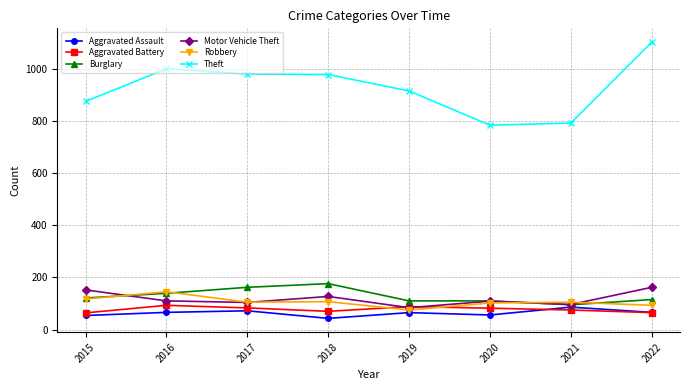

The Burglary series shows 162 at 2017. True or false?

True